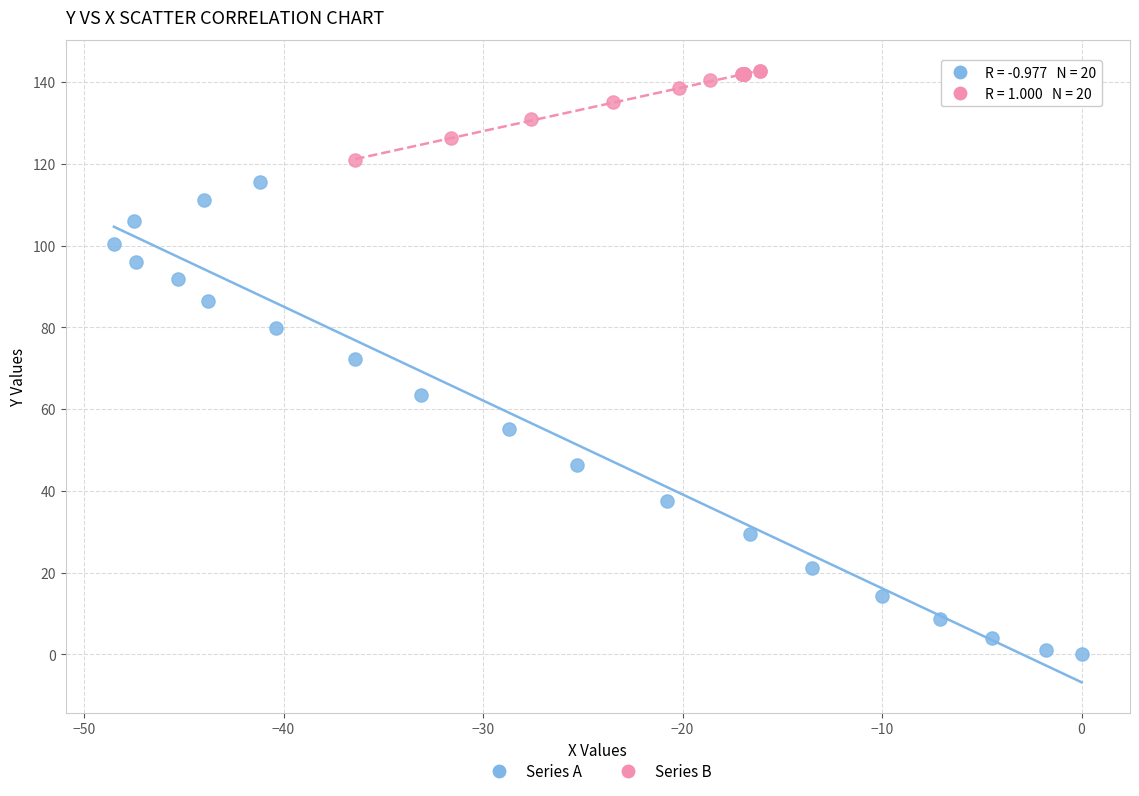

Which series contains the lowest Y value?

Series A